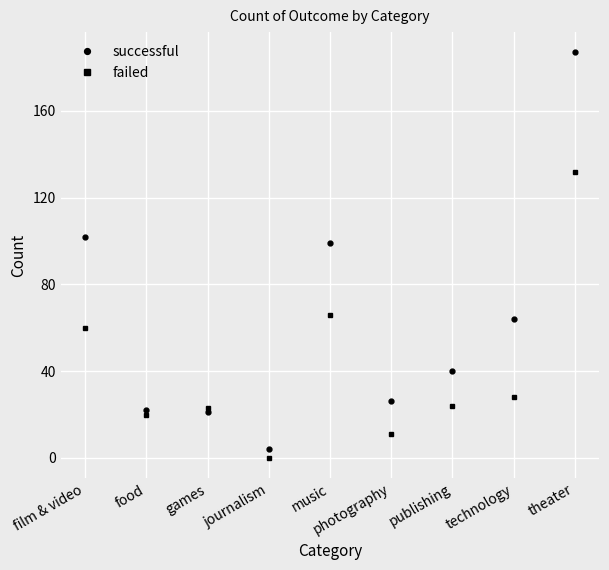

How many values in failed are above zero?

8